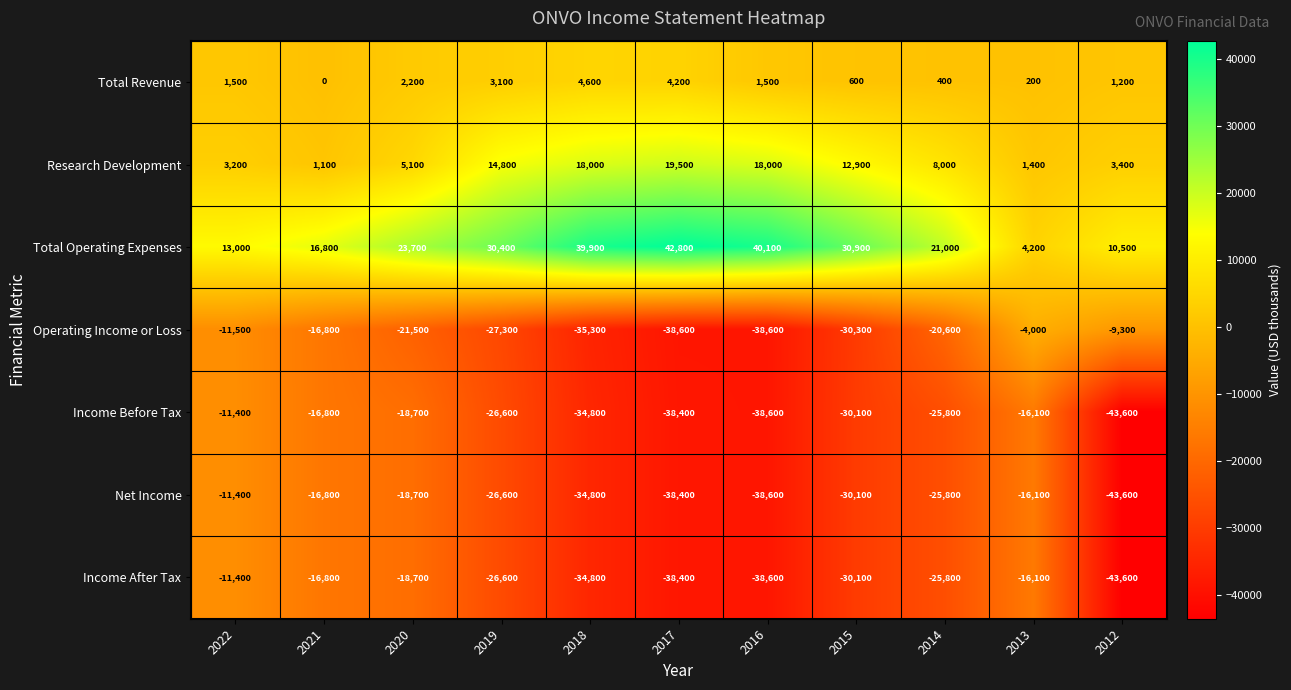

At which category is the sum across all series the highest?

2022